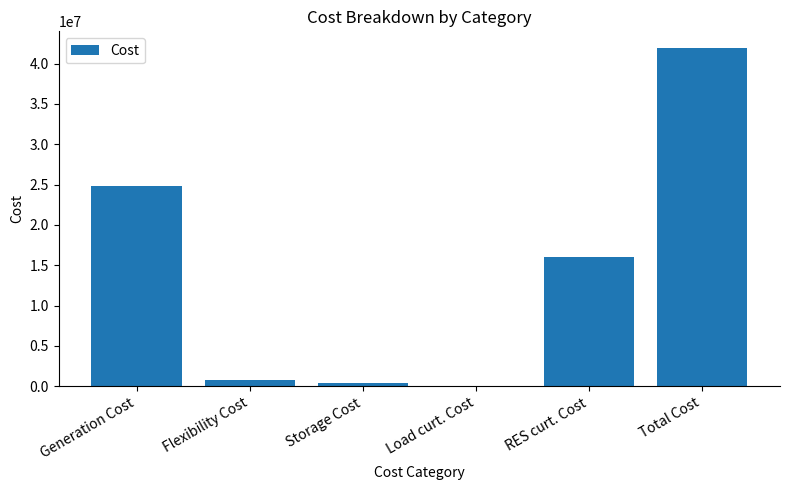

The value at RES curt. Cost is 16009485.8. True or false?

True